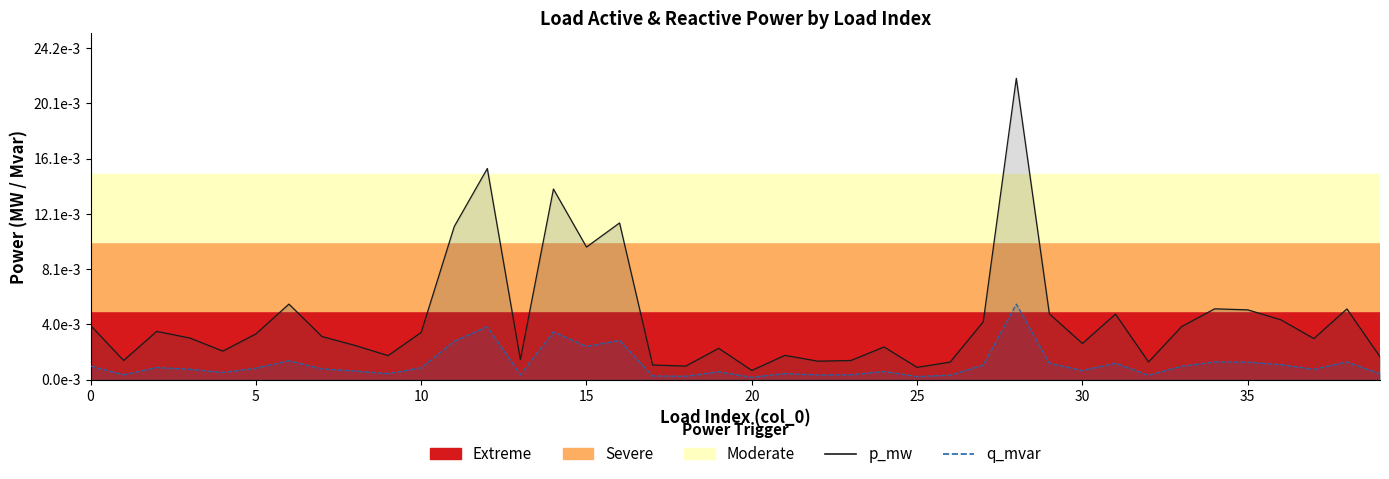

At which label does p_mw reach its minimum?

20